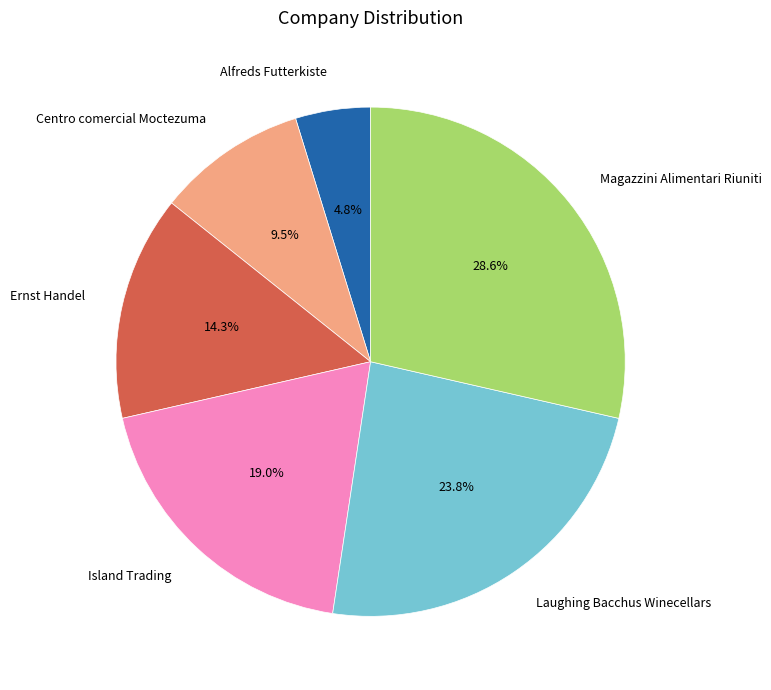

Does Alfreds Futterkiste account for over 50% of the chart?

No